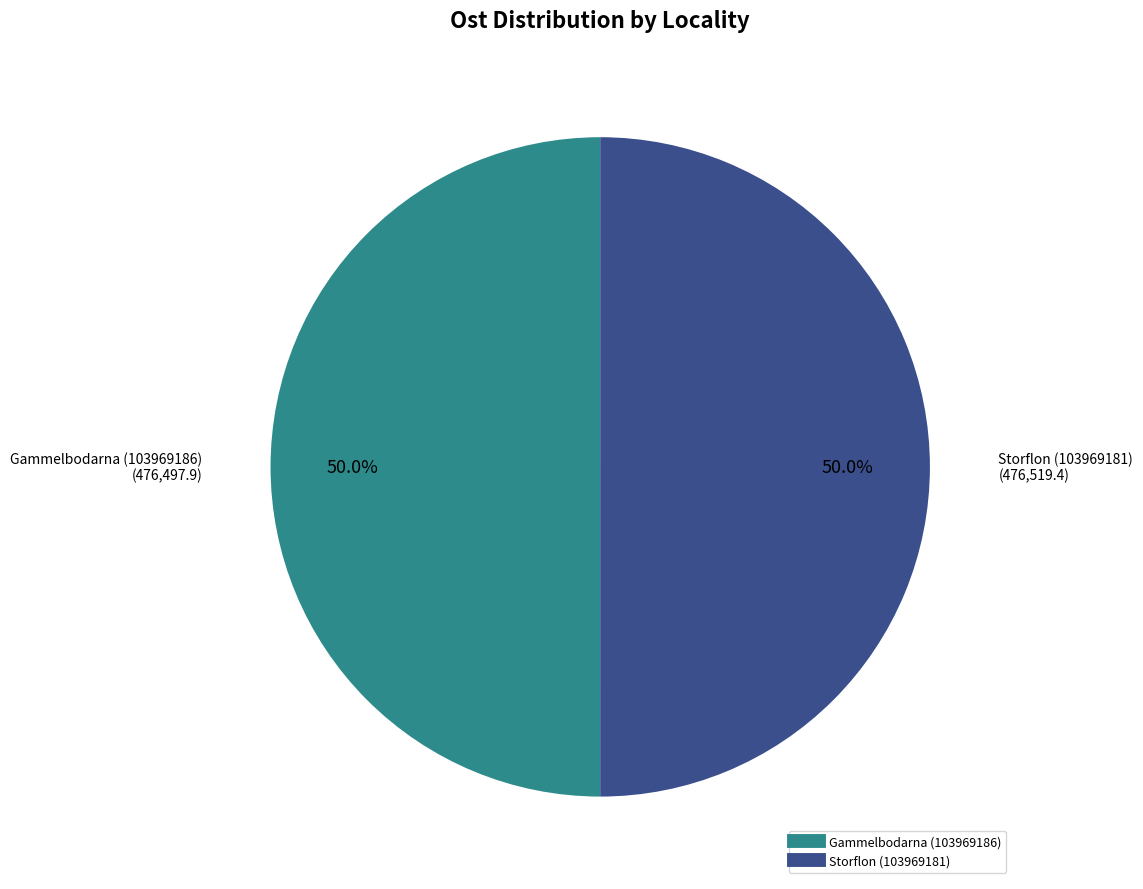

Approximately how many times larger is the value at Storflon (103969181) compared to Gammelbodarna (103969186)?

1.0